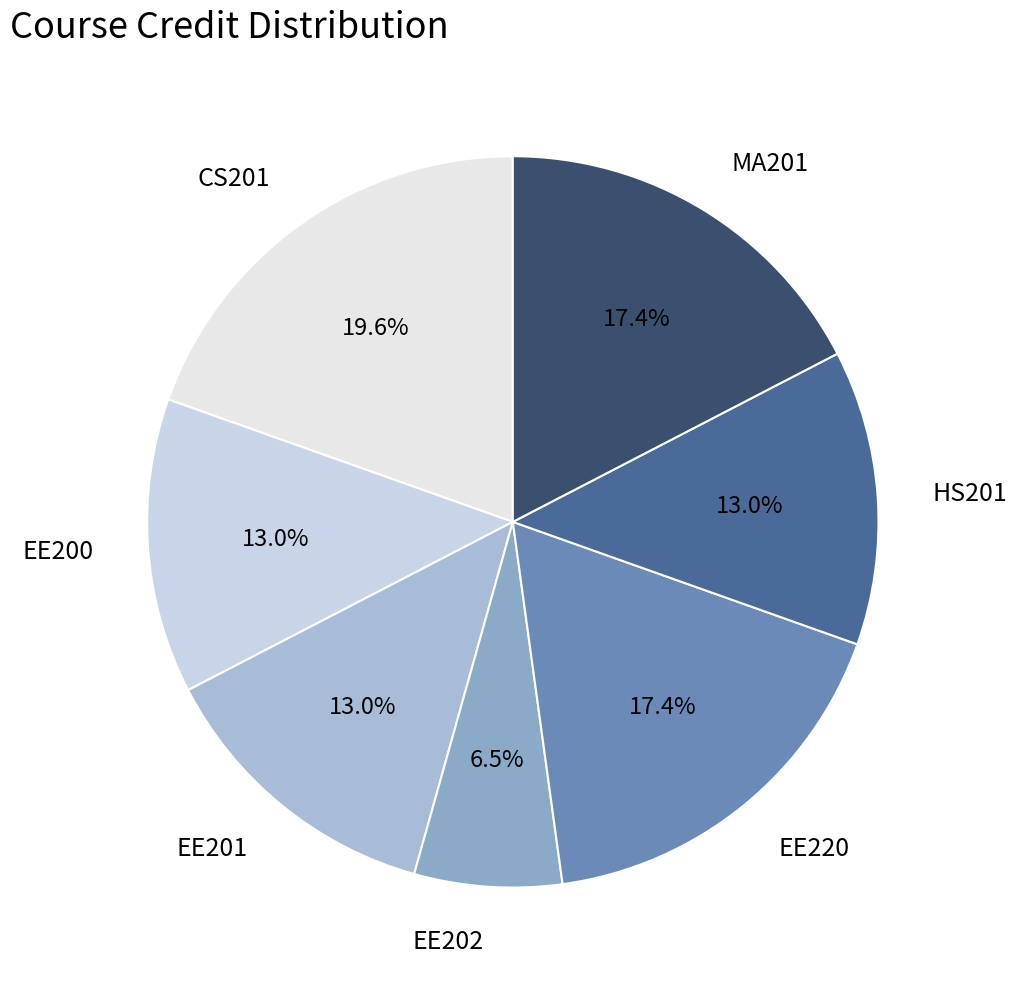

What percentage is the EE201 slice, to the nearest percent?

13%